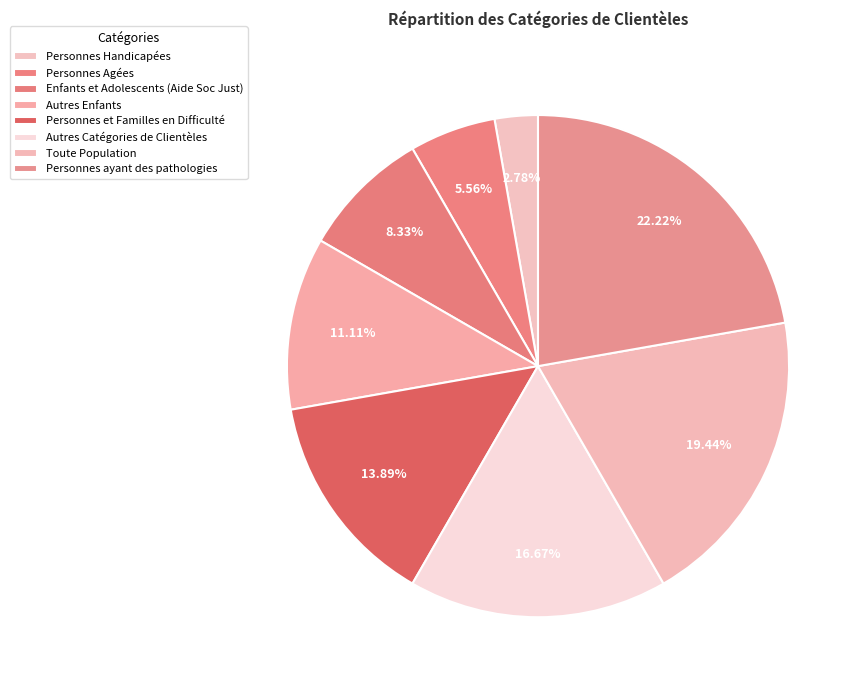

To the nearest percent, what percentage of the pie is Autres Catégories de Clientèles?

17%